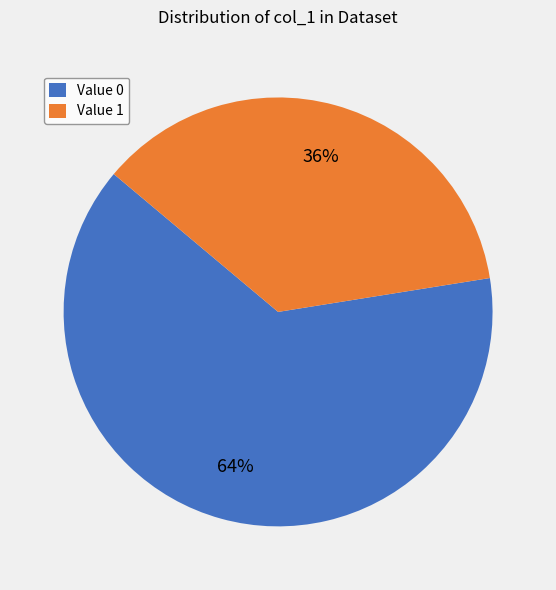

Is it true that Value 0 is 70% of the pie?

False